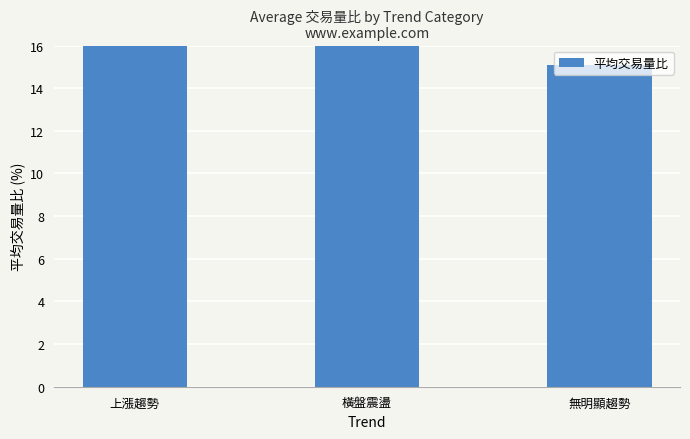

What is the maximum value shown in the chart?

23.4